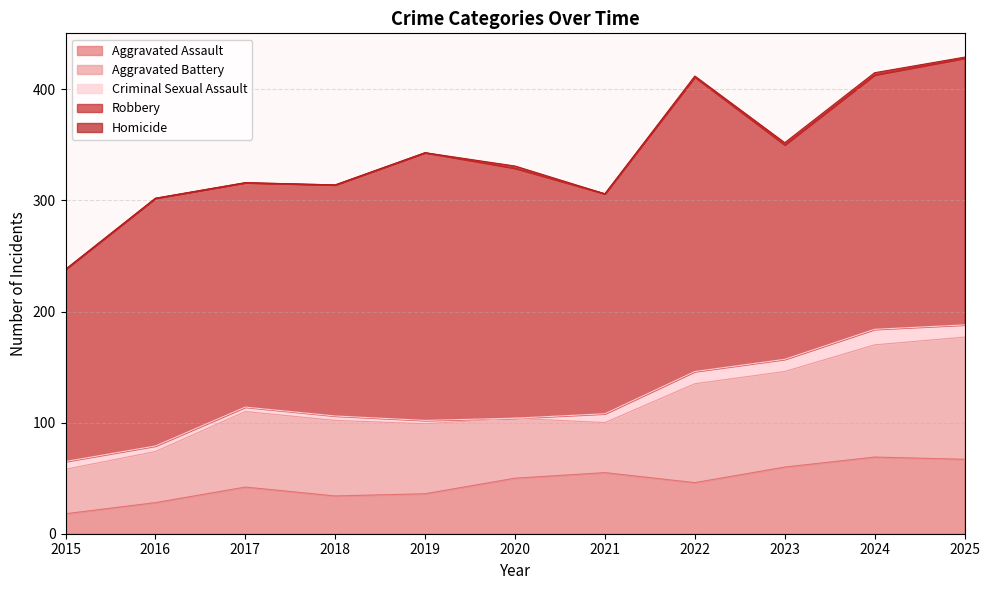

The Aggravated Assault series shows 69 at 2024. True or false?

True